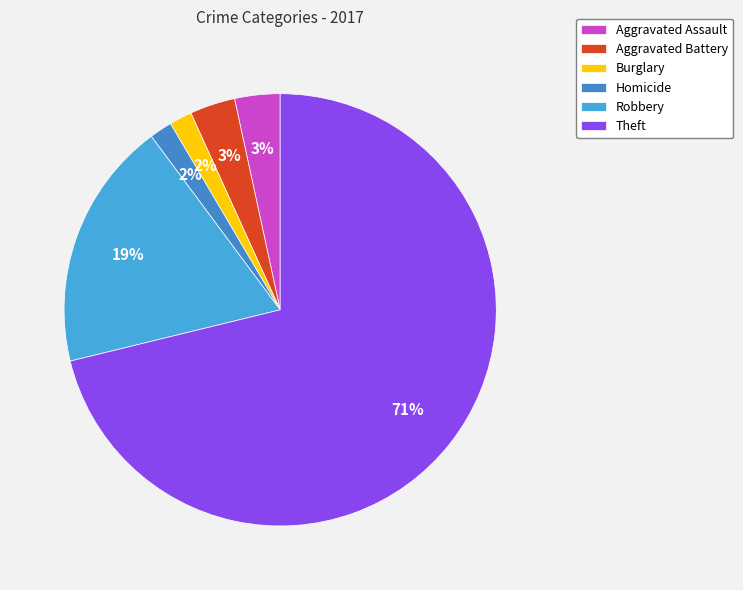

Is there any slice that represents more than half of the pie?

Yes